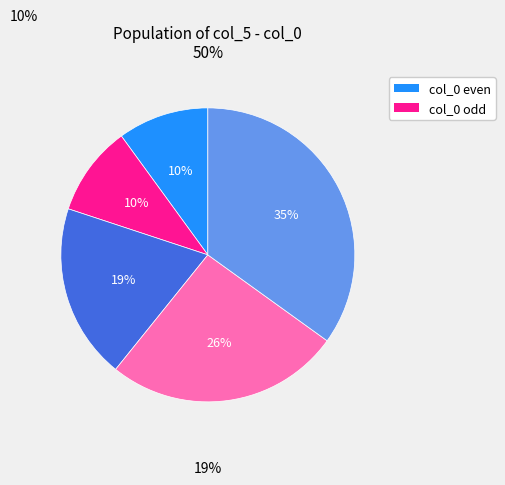

To the nearest percent, what is the average slice percentage?

20%